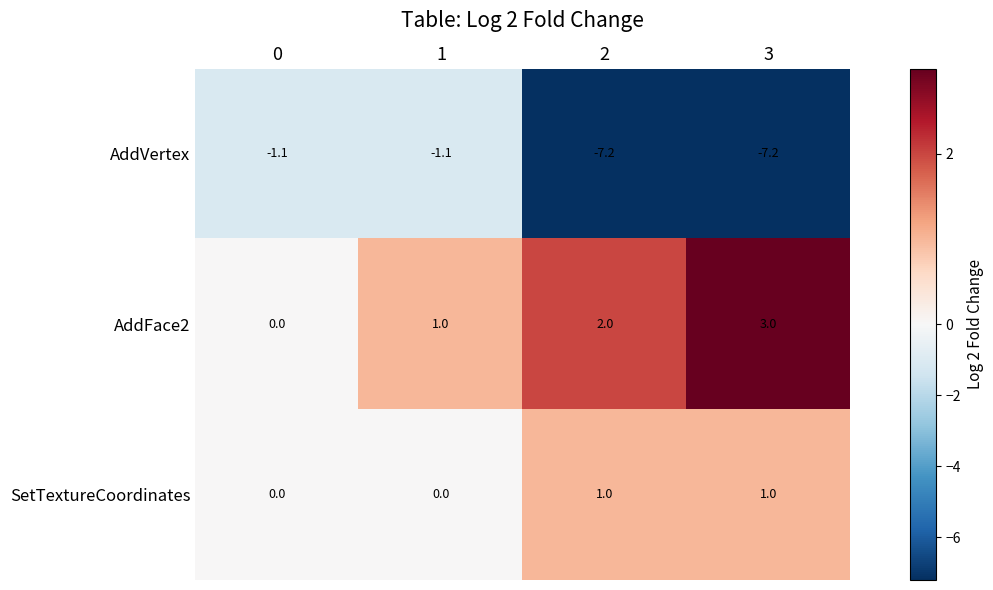

What is the total value across all series at 1?

-0.1